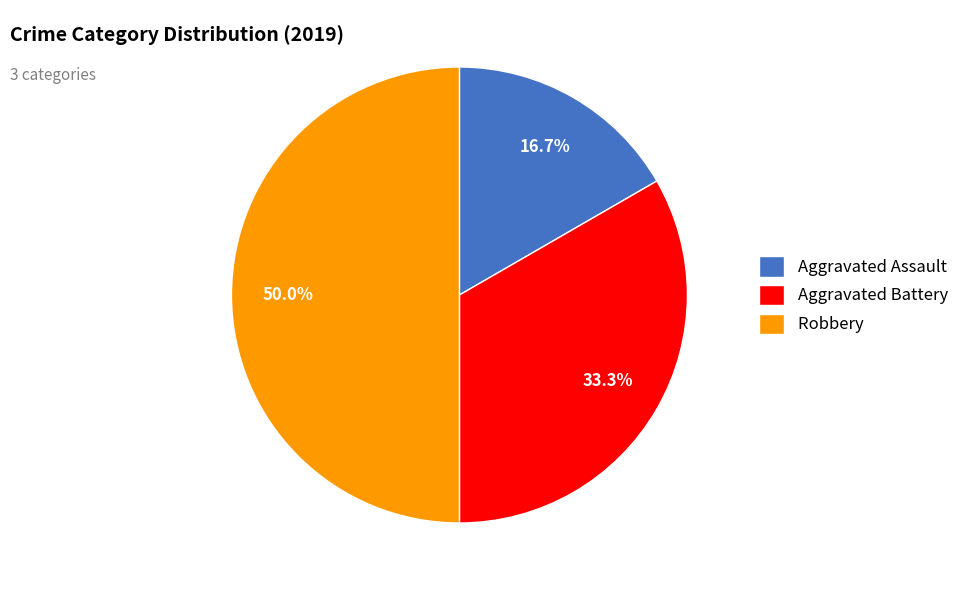

What percentage is the Aggravated Assault slice, to the nearest percent?

17%